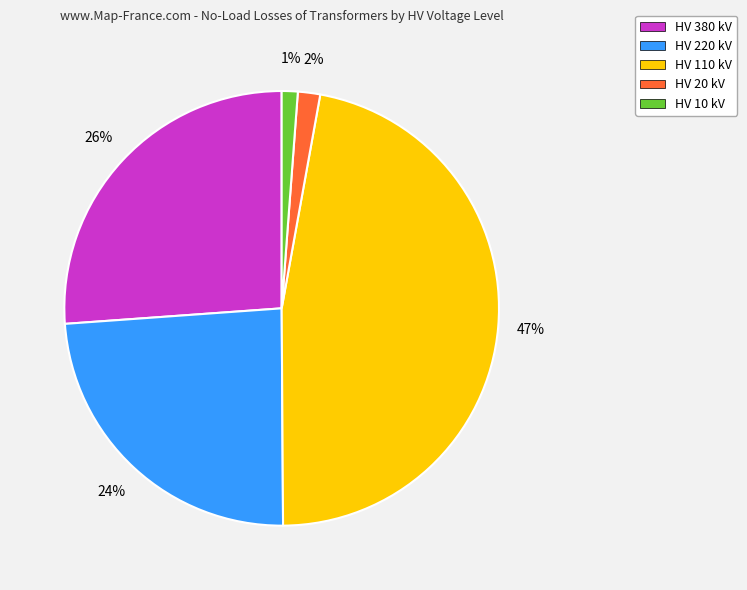

Which has a higher value, HV 110 kV or HV 10 kV?

HV 110 kV